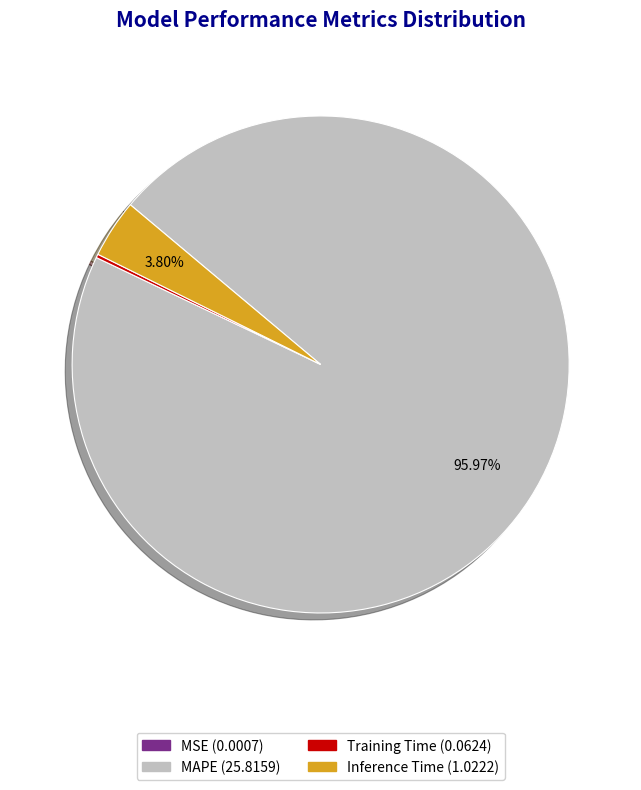

What is the largest slice in the pie chart?

MAPE